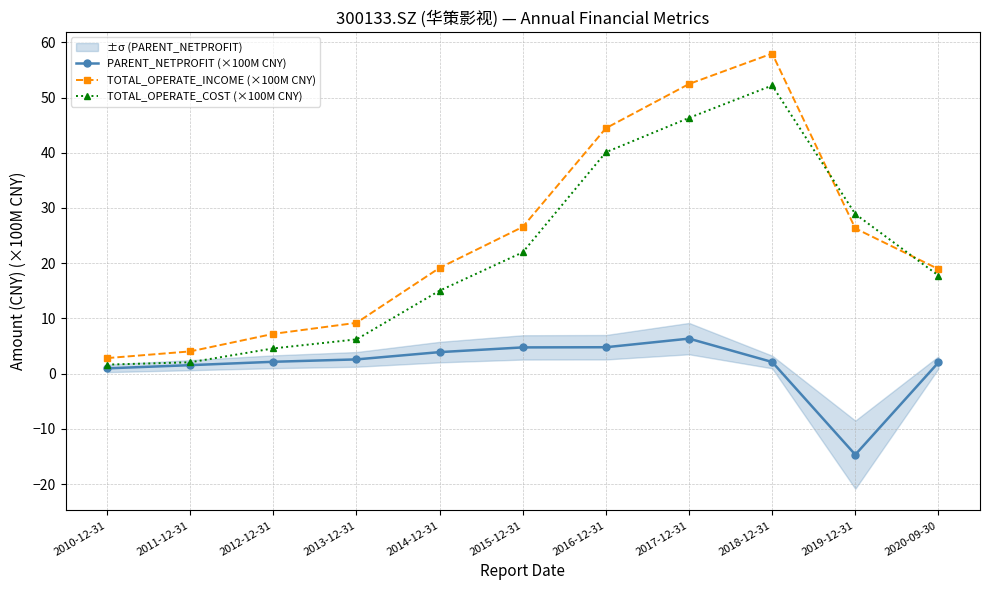

Is it true that PARENT_NETPROFIT (×100M CNY) equals 4.8 at 2015-12-31?

True